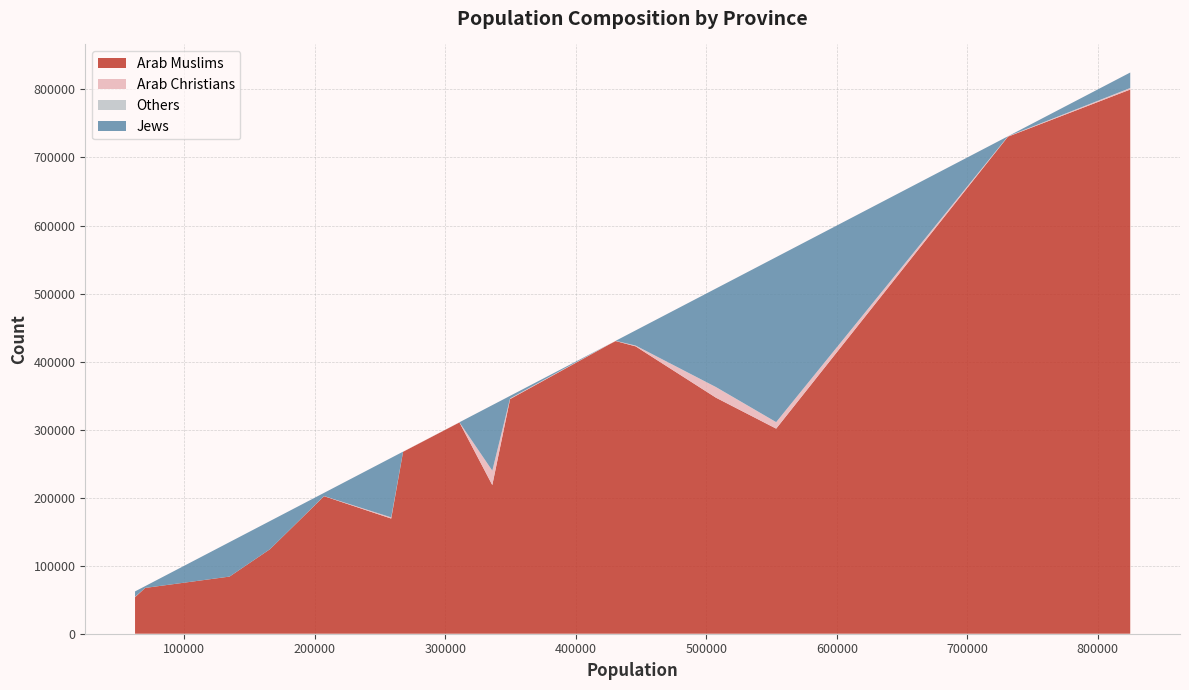

What is the highest value of the Arab Muslims series?

799875